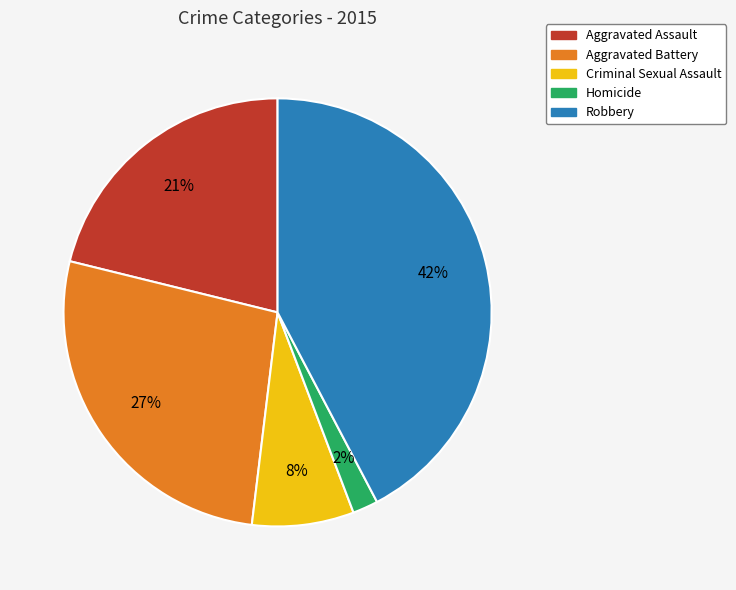

True or false: Aggravated Battery accounts for 27% of the total.

True